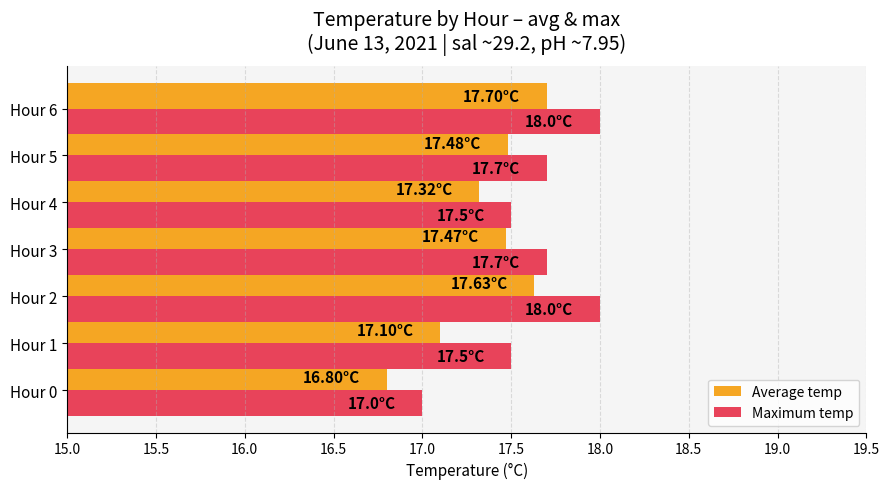

Rank the series by their average value, from lowest to highest.

Average temp, Maximum temp